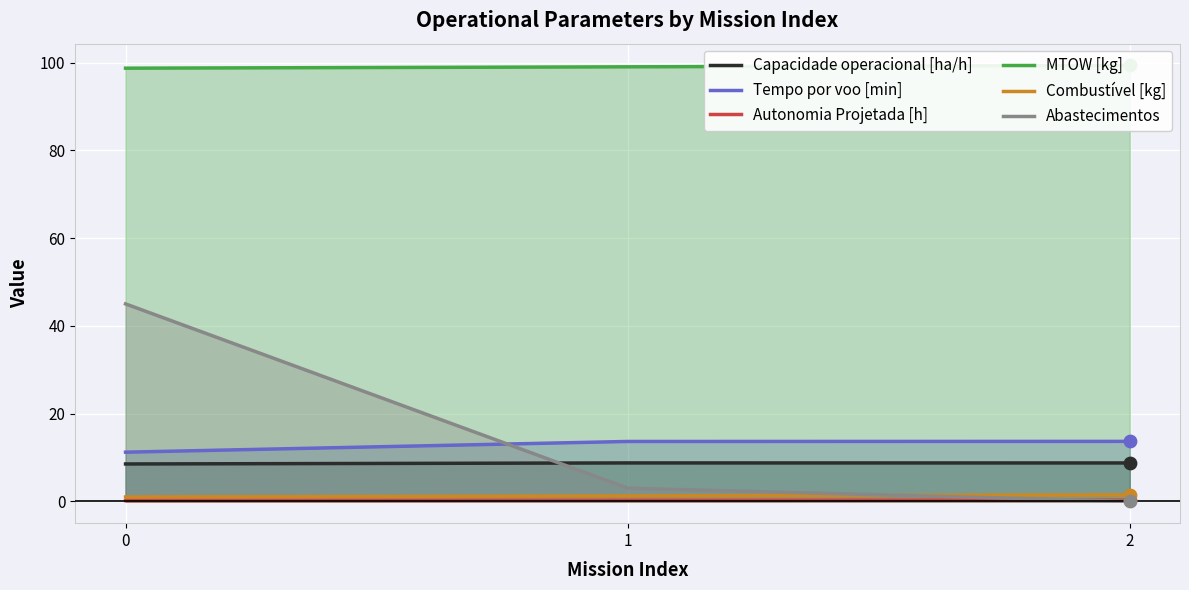

Which series has the largest Y range (max minus min)?

Abastecimentos